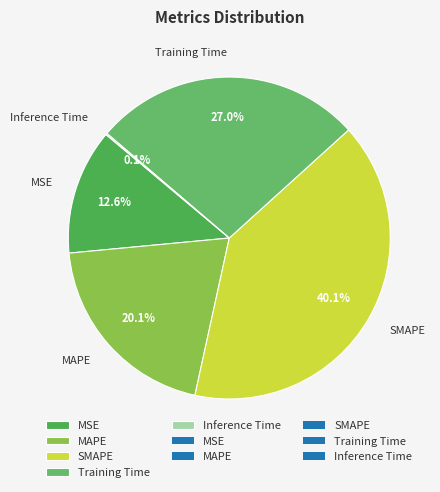

To the nearest percent, what is the combined percentage of MAPE and Training Time?

47%